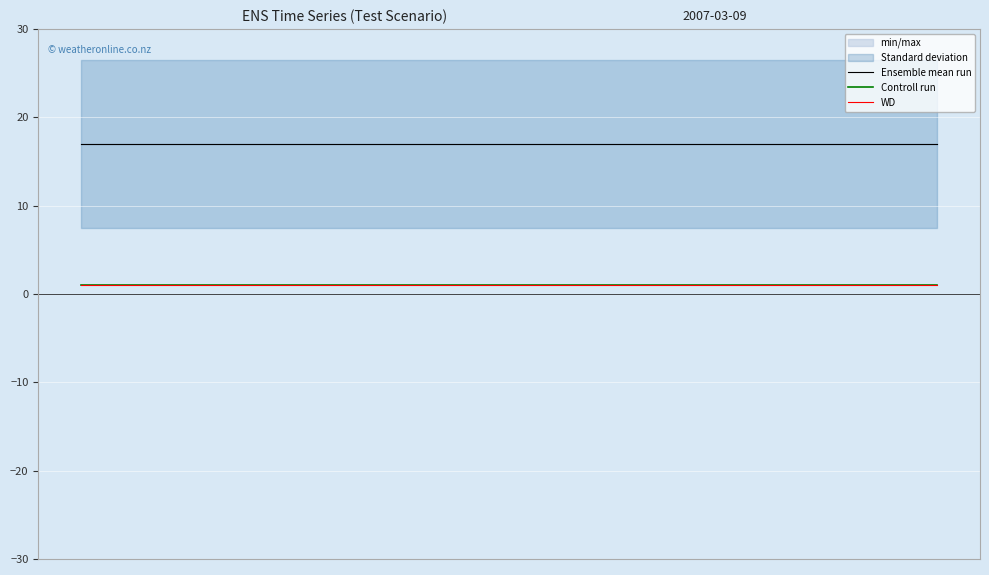

List the series in order of their peak value, lowest first.

Controll run, WD, Ensemble mean run